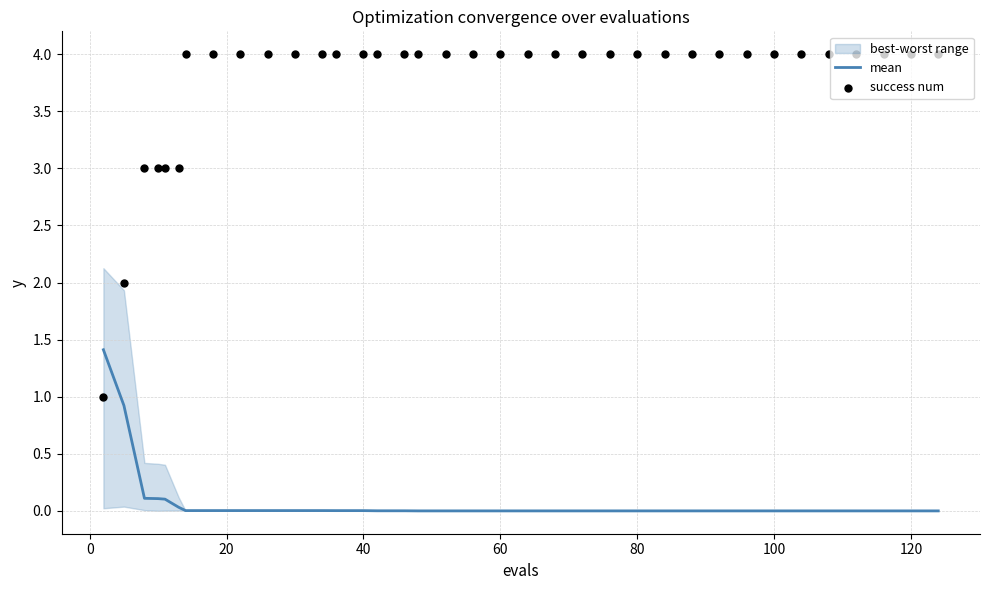

True or false: mean has a value of 0.0 at 80.

True